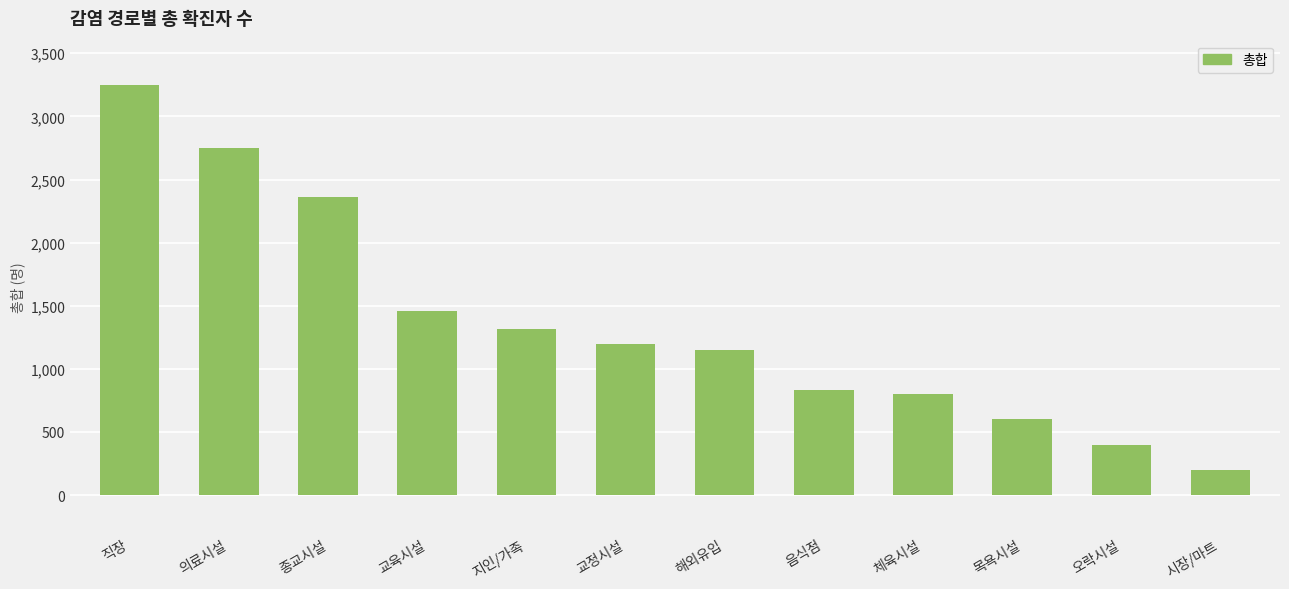

At which label does the data first exceed 1198?

직장